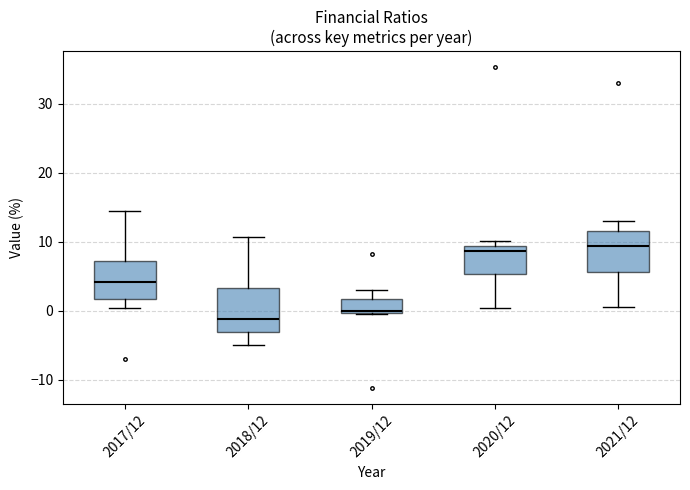

Where is the upper edge of the box for 2019/12 on the y-axis? The values are not printed on the chart, so give them approximately, as read against the axis.

2